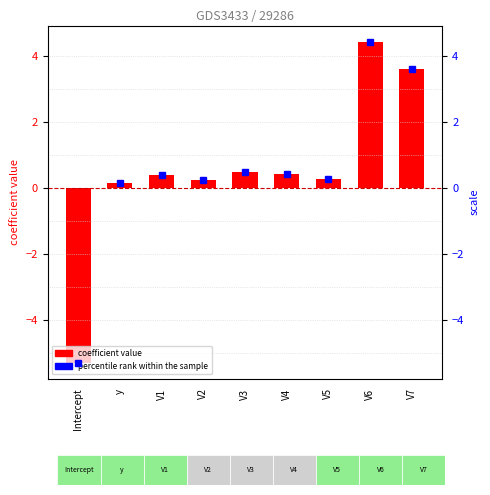

Where does the data first go above 0?

y